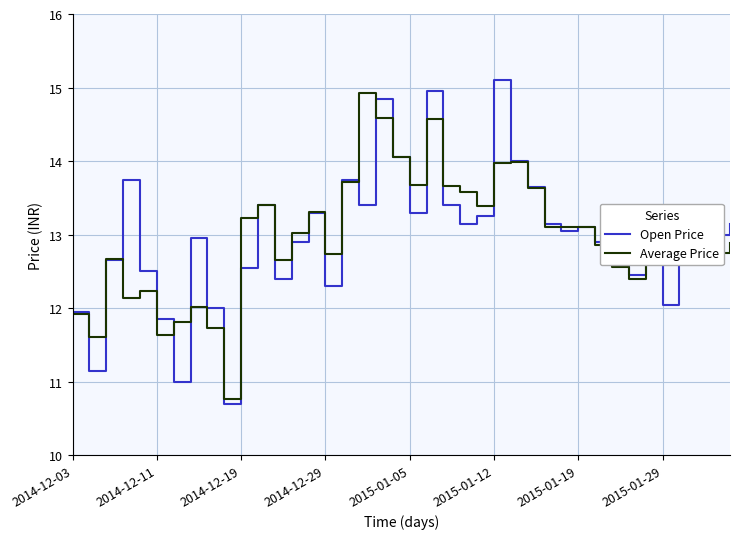

What is the maximum value shown in the chart?

15.1